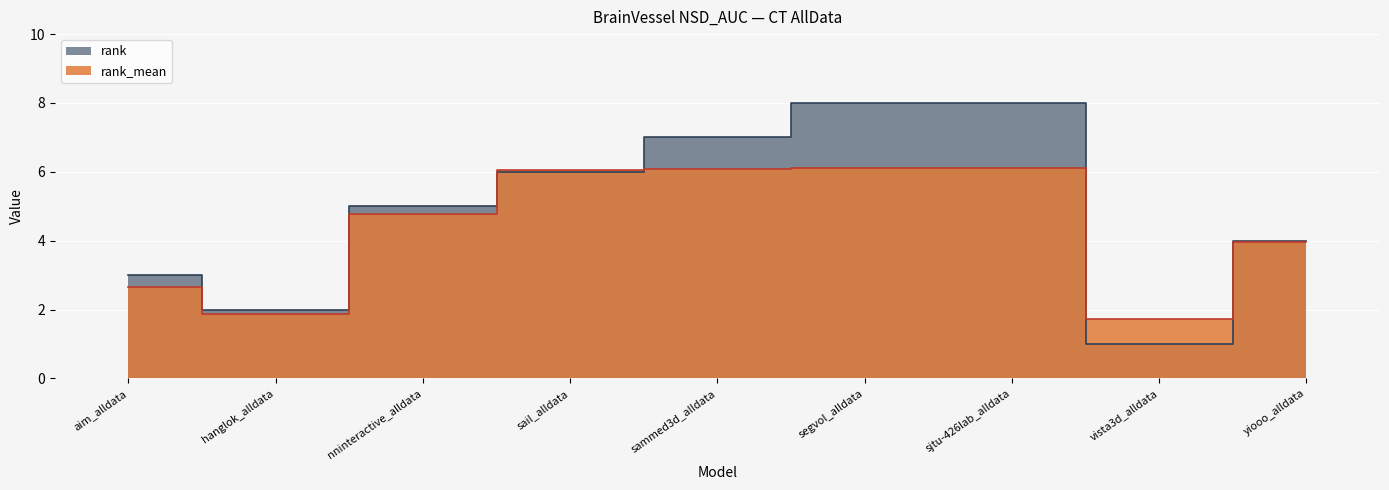

What is the label of the 3rd point from the right?

sjtu-426lab_alldata